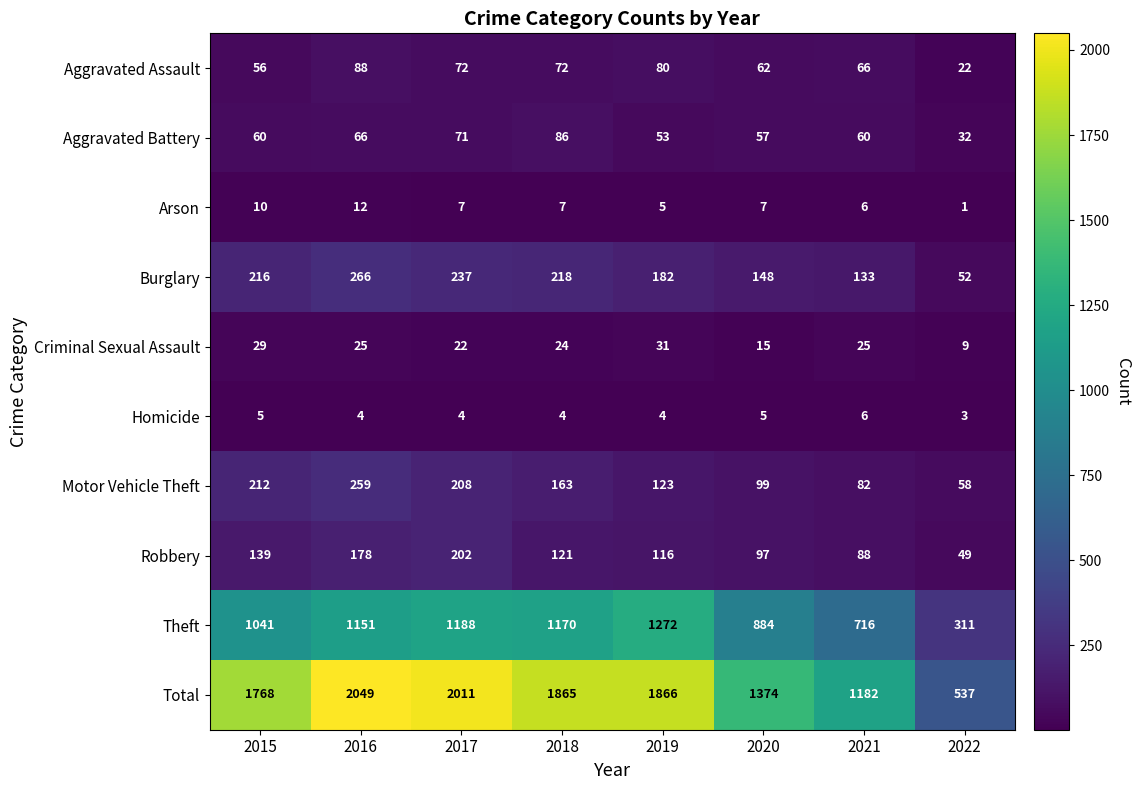

Which series changed the most between 2015 and 2020?

Total